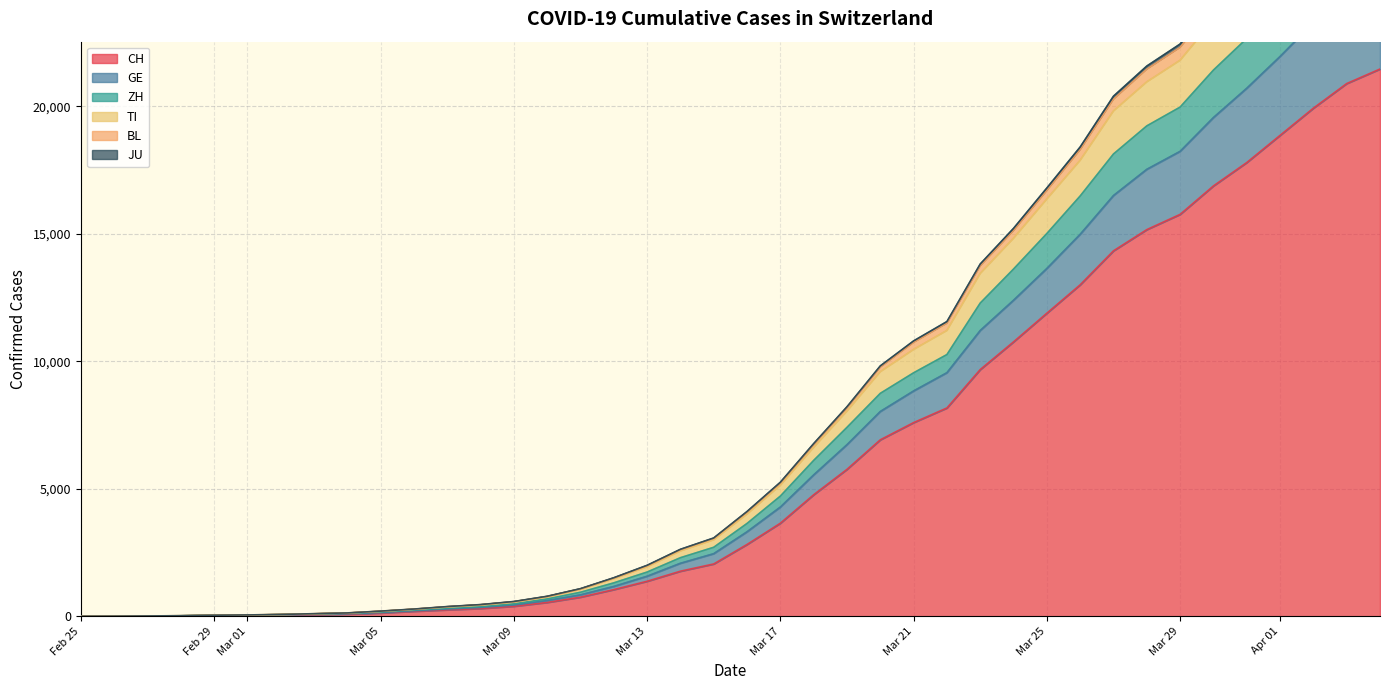

What is the highest value of the CH series?

21469